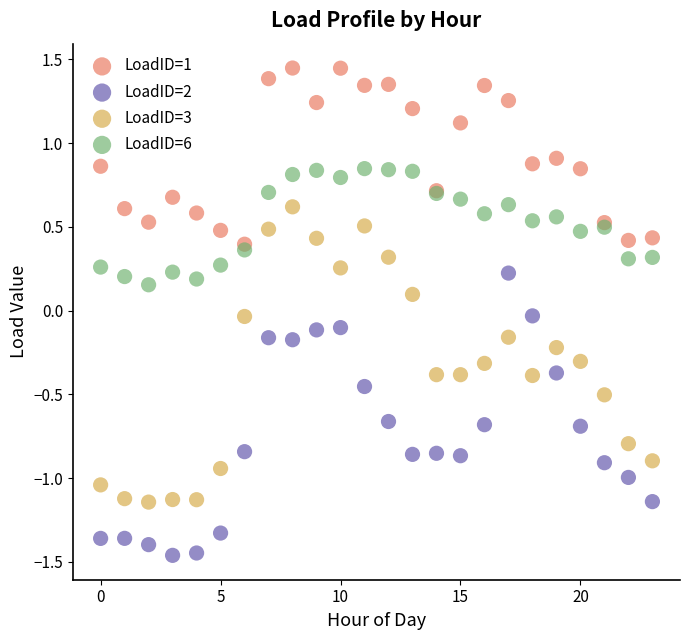

Which series contains the lowest Y value?

LoadID=2